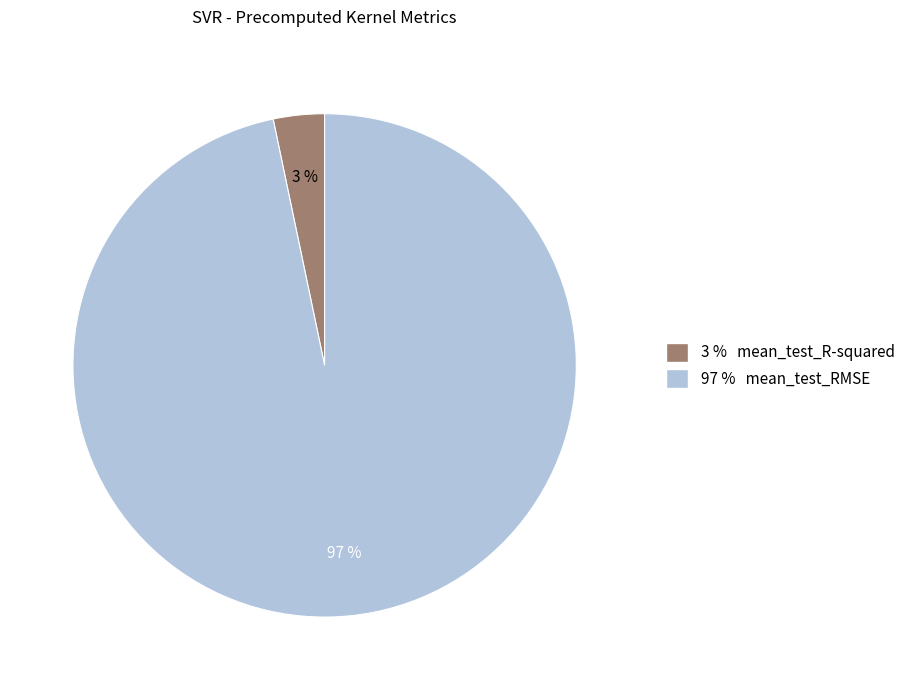

How many slices are in this pie chart?

2